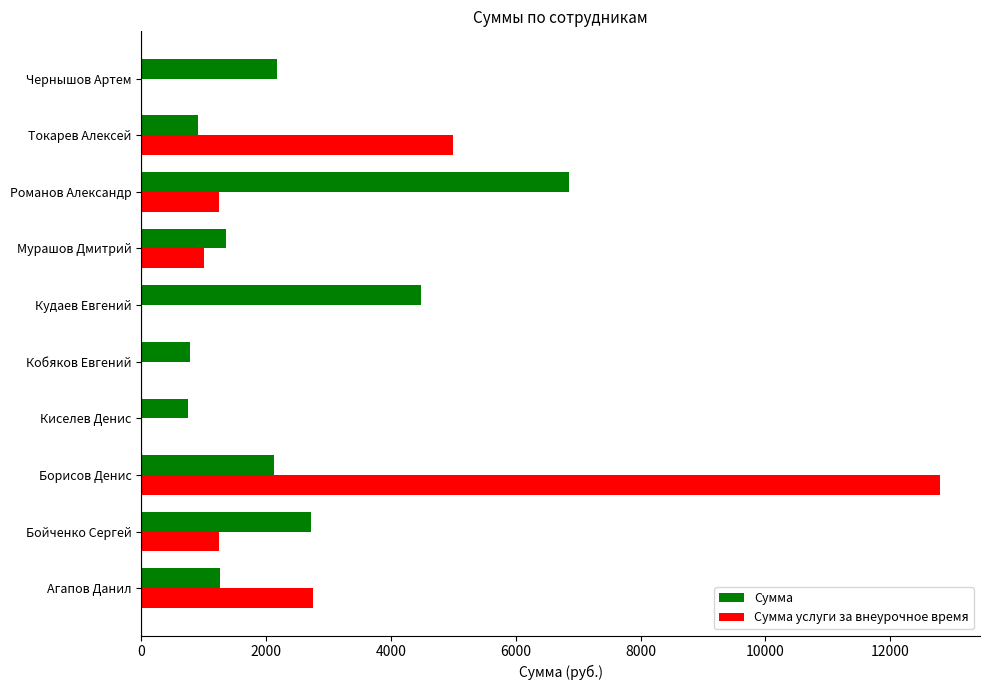

Where is Сумма nearest to the value 3795?

Кудаев Евгений